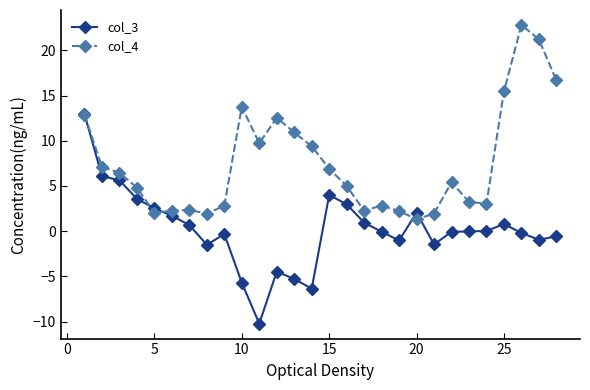

List the series in order of their overall mean, lowest first.

col_3, col_4